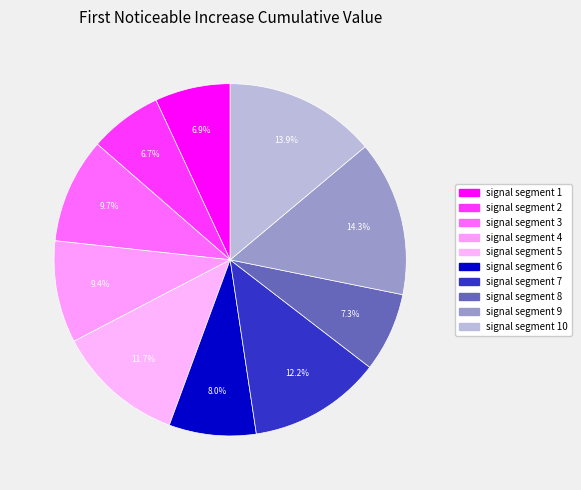

What is the largest slice in the pie chart?

signal segment 9